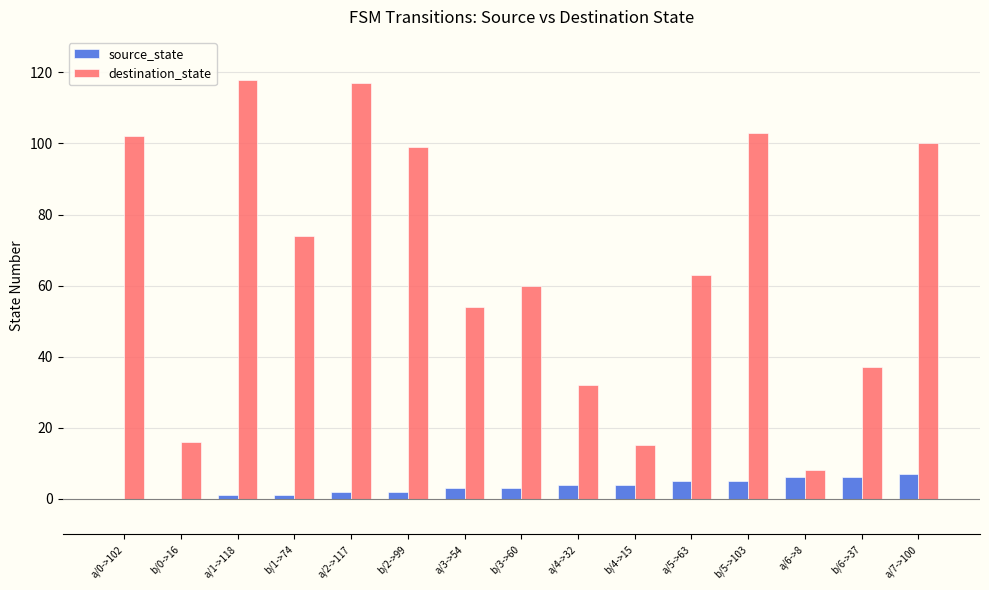

Reading left to right, what are all the values shown in this chart?

source_state: a/0->102=0	b/0->16=0	a/1->118=1	b/1->74=1	a/2->117=2	b/2->99=2	a/3->54=3	b/3->60=3	a/4->32=4	b/4->15=4	a/5->63=5	b/5->103=5	a/6->8=6	b/6->37=6	a/7->100=7
destination_state: a/0->102=102	b/0->16=16	a/1->118=118	b/1->74=74	a/2->117=117	b/2->99=99	a/3->54=54	b/3->60=60	a/4->32=32	b/4->15=15	a/5->63=63	b/5->103=103	a/6->8=8	b/6->37=37	a/7->100=100